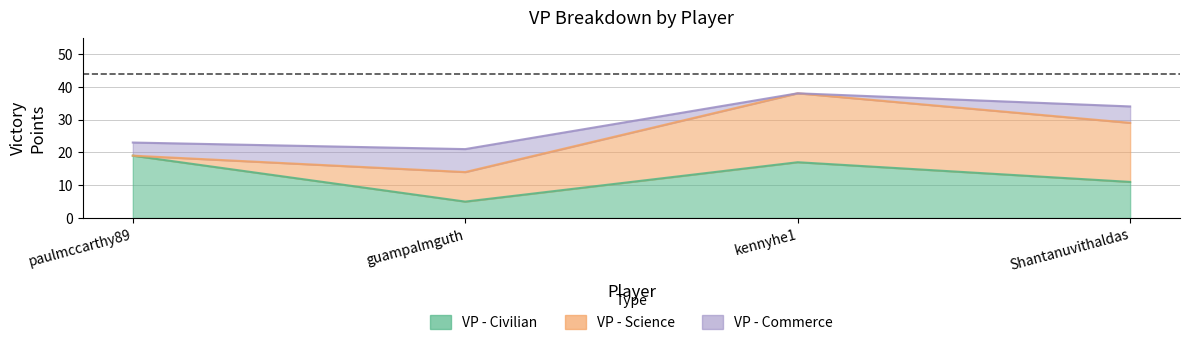

What is the maximum value shown in the chart?

21